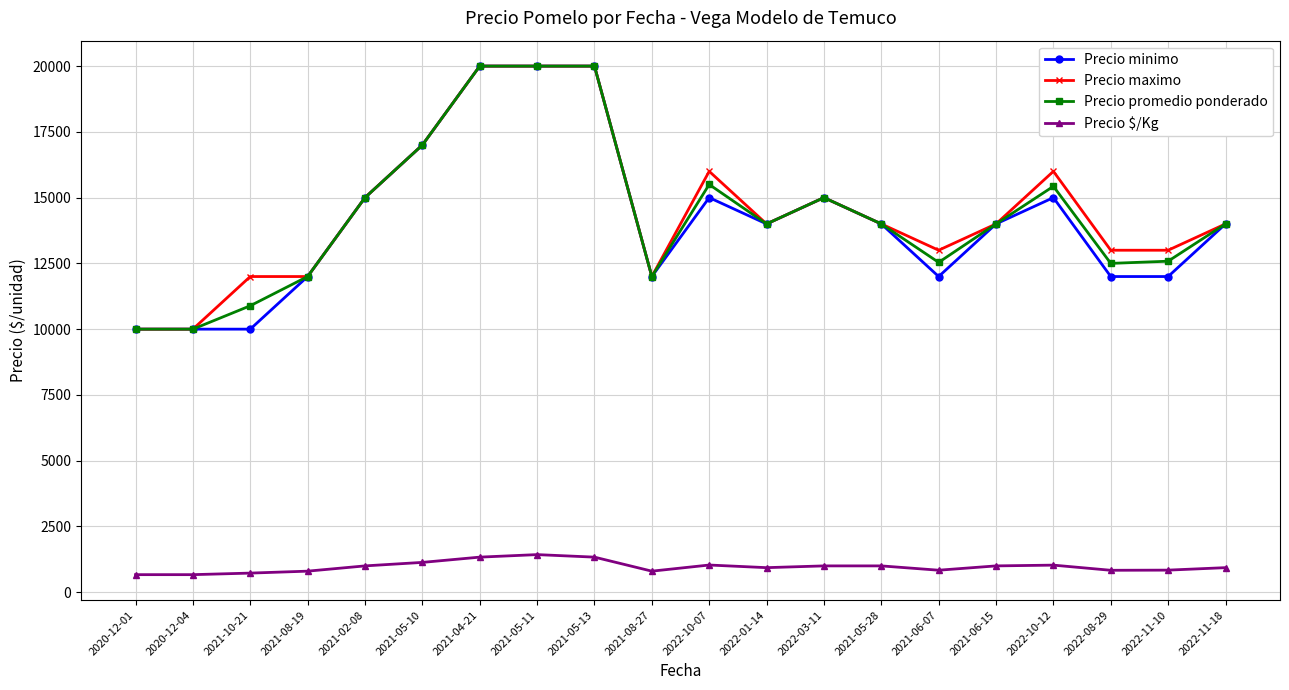

Does the chart have visible grid lines?

Yes